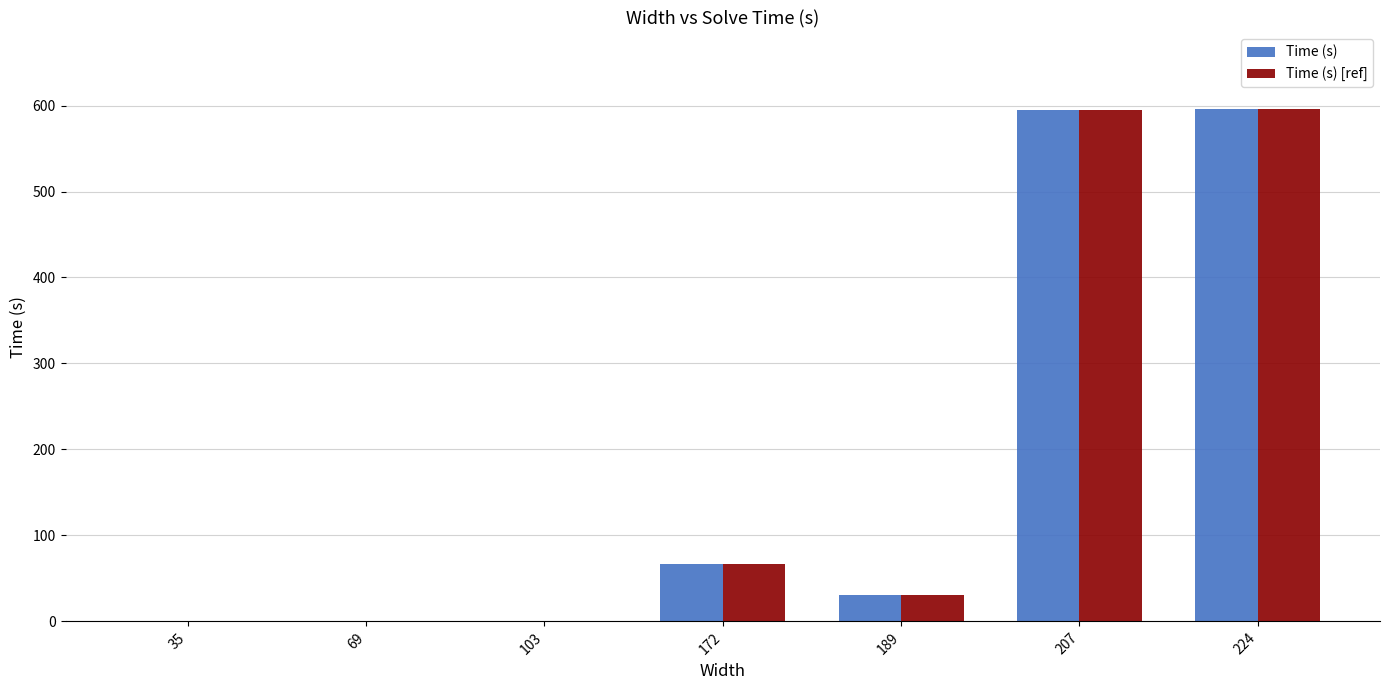

What is the total value across all series at 224?

1191.2